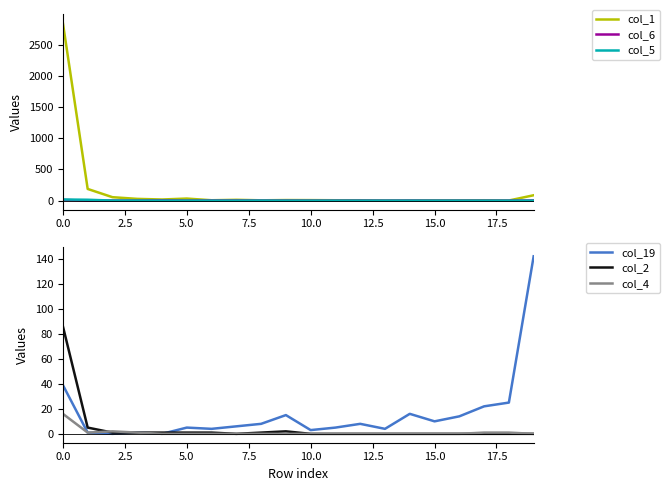

How many values in the col_19 series are below 8?

10